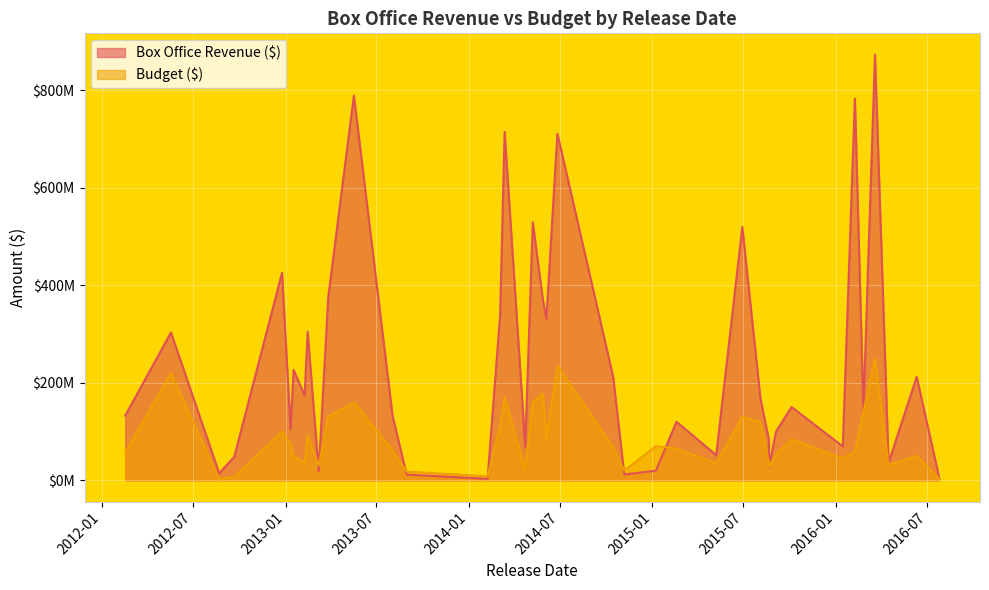

Is the value of Box Office Revenue ($) at 2015-08-21 greater than the value of Budget ($) at 2016-04-15?

No